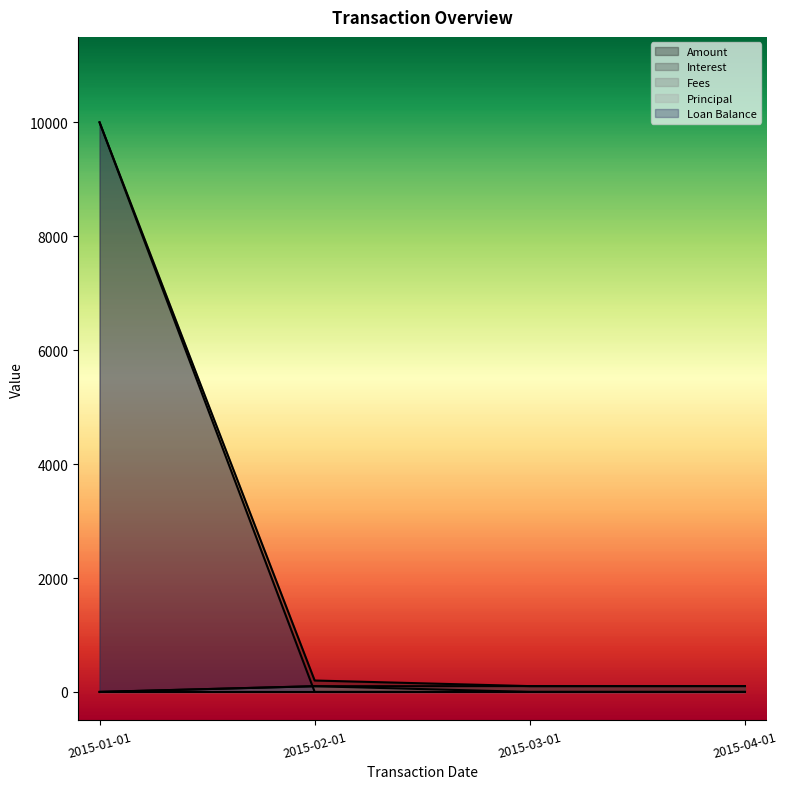

What is the total value across all series at 2015-01-01?

20000.0